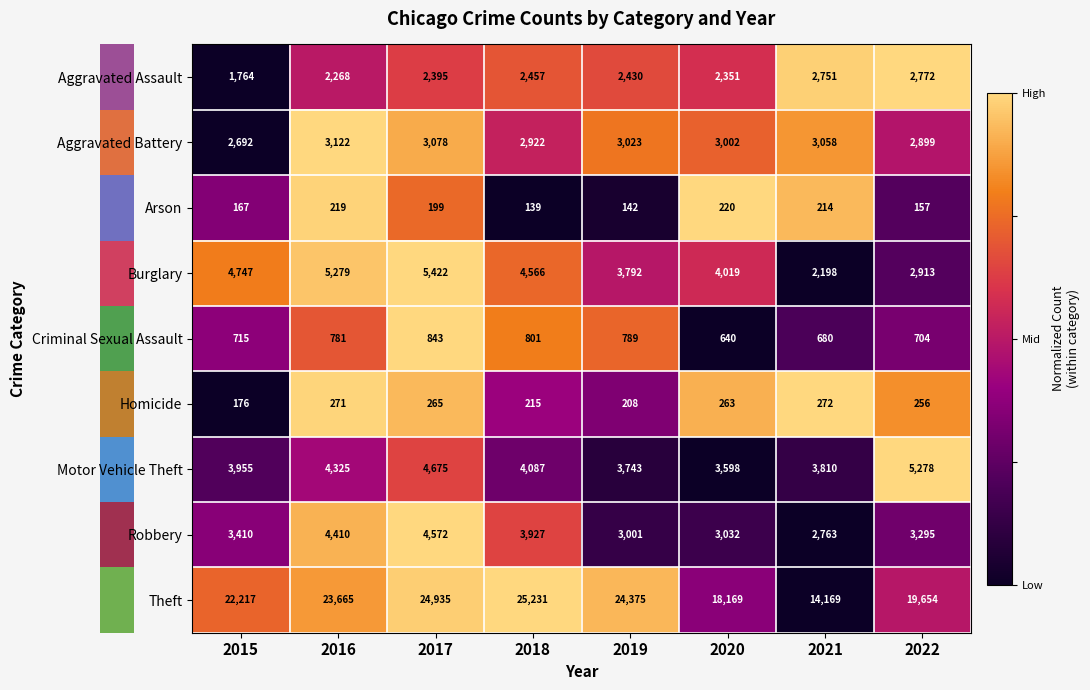

At how many categories does at least one series exceed 1746?

8